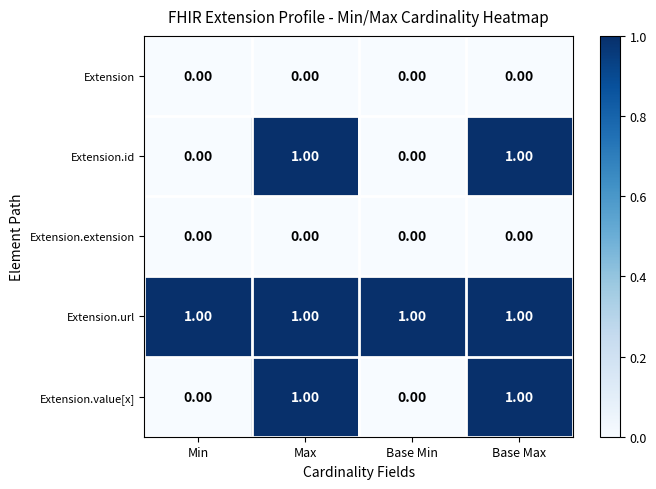

What is the sum of all Extension.url values?

4